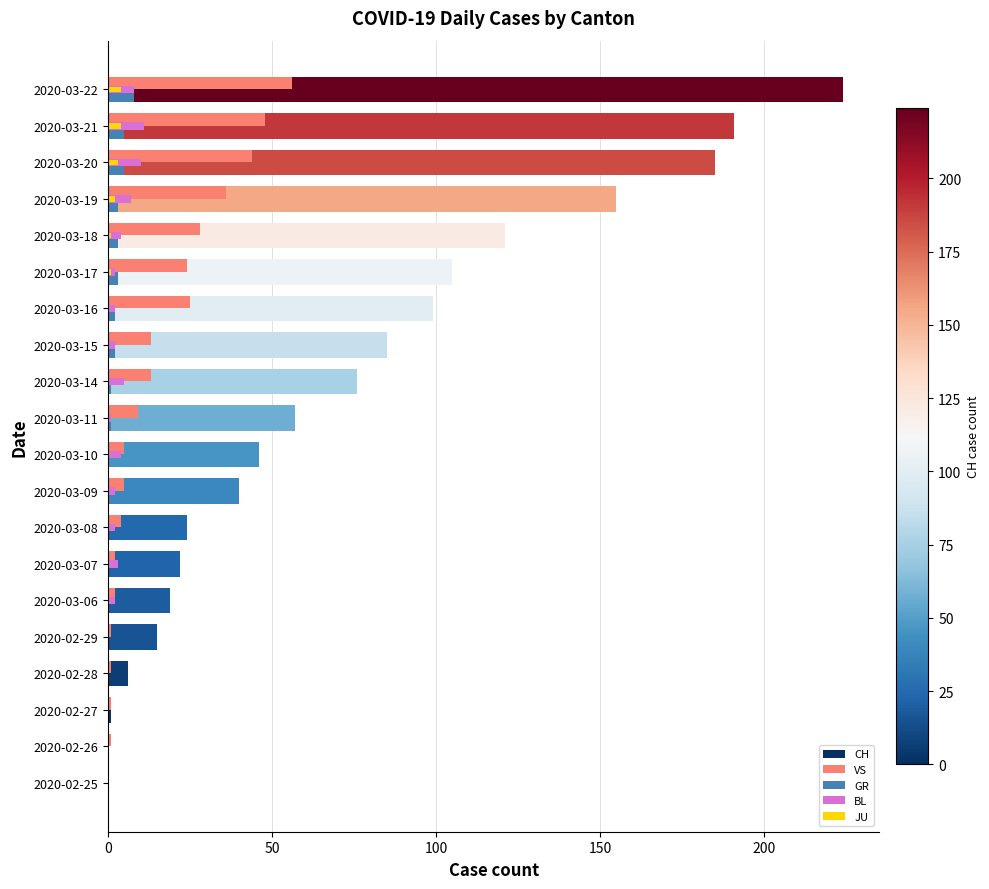

Which series has the largest total across all categories?

CH